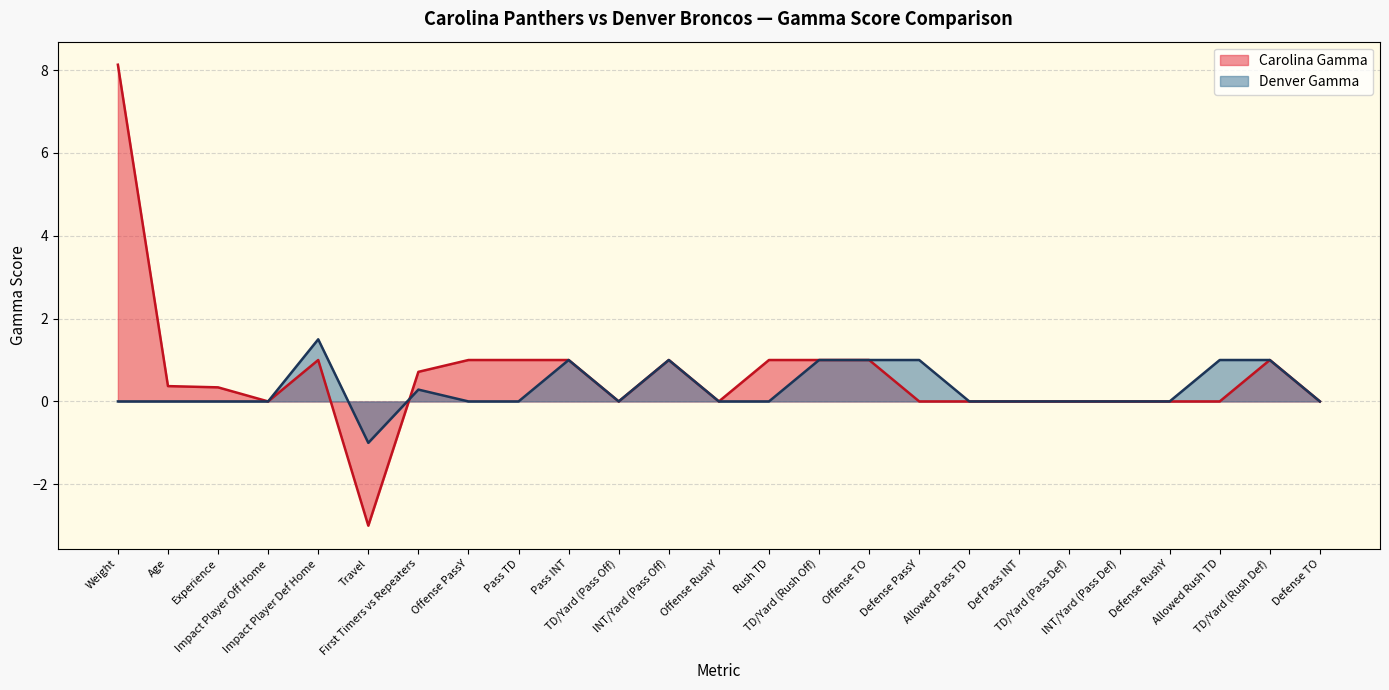

What is the label of the 18th point from the left?

Allowed Pass TD